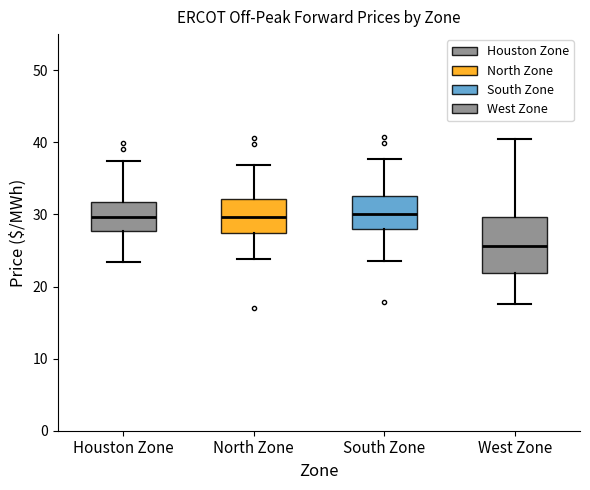

Comparing the boxes themselves (not the whiskers), which one is the tallest?

West Zone